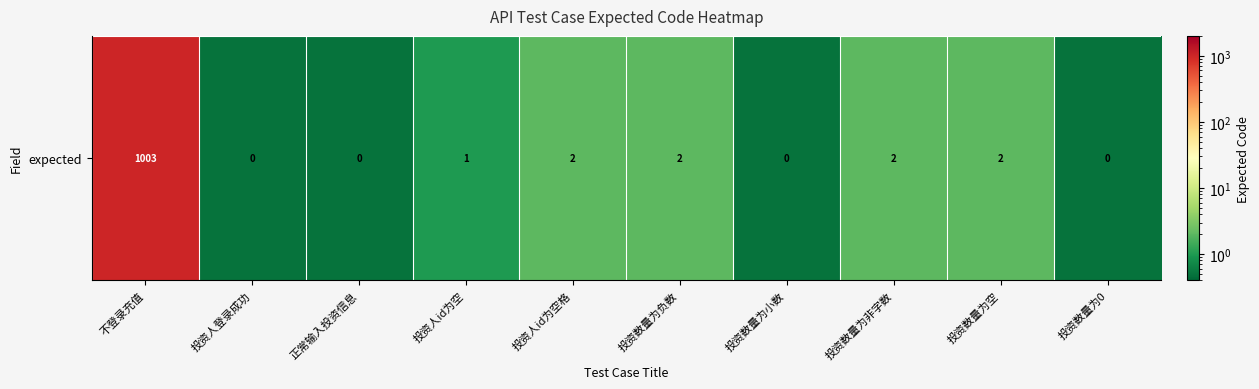

Between 投资人id为空 and 投资数量为0, which is larger?

投资人id为空